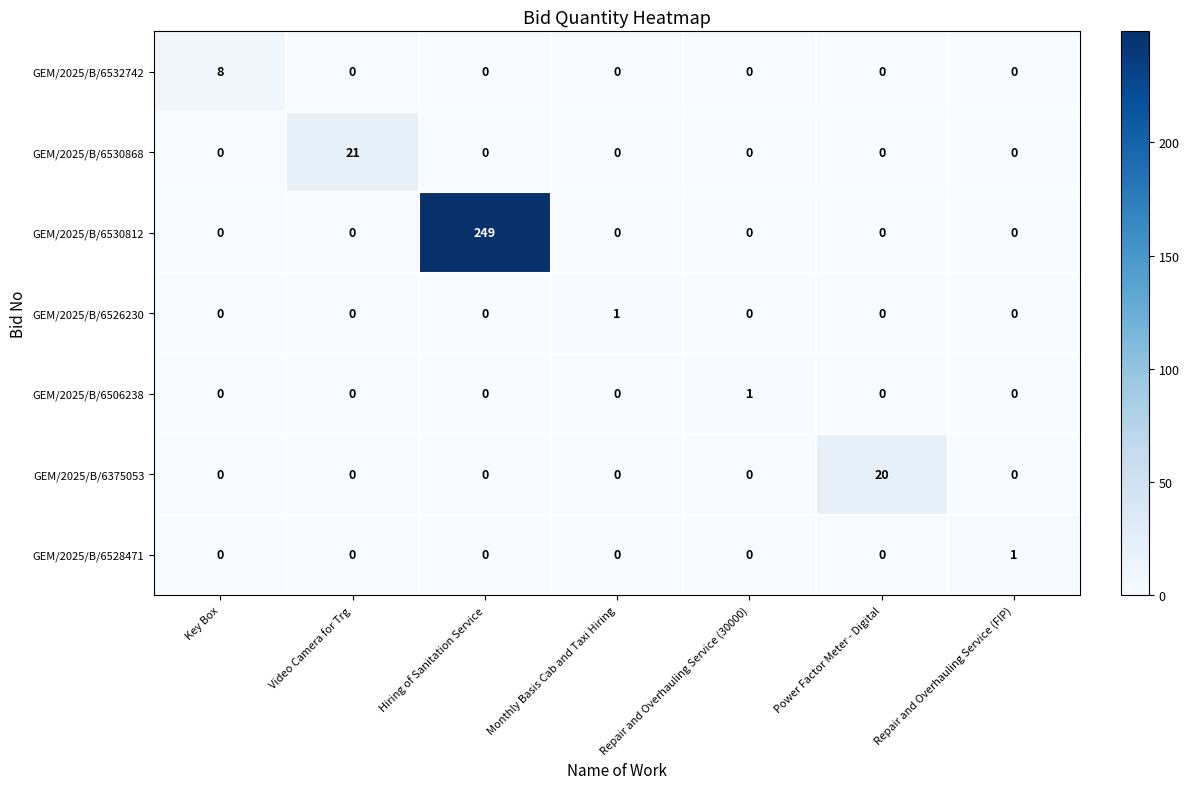

The value of GEM/2025/B/6530812 at Hiring of Sanitation Service is 125. True or false?

False